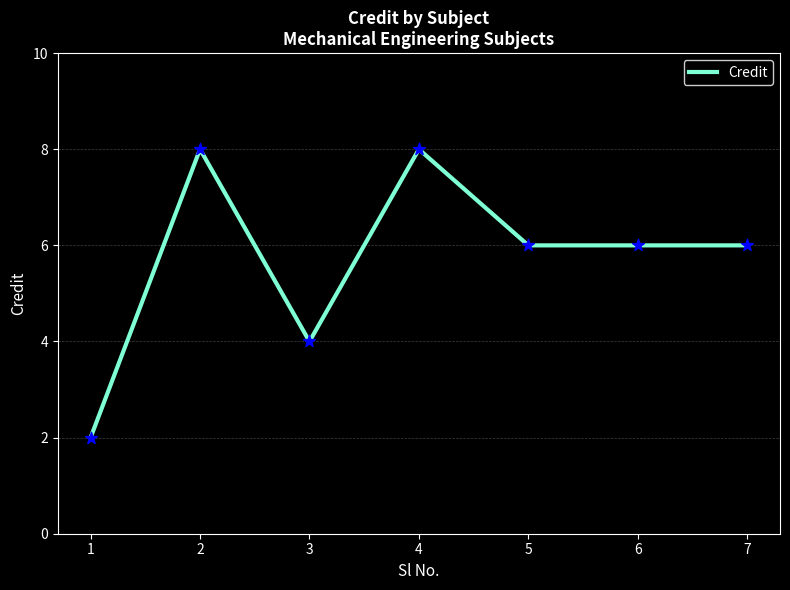

What is the change in value from 3 to 7?

+2